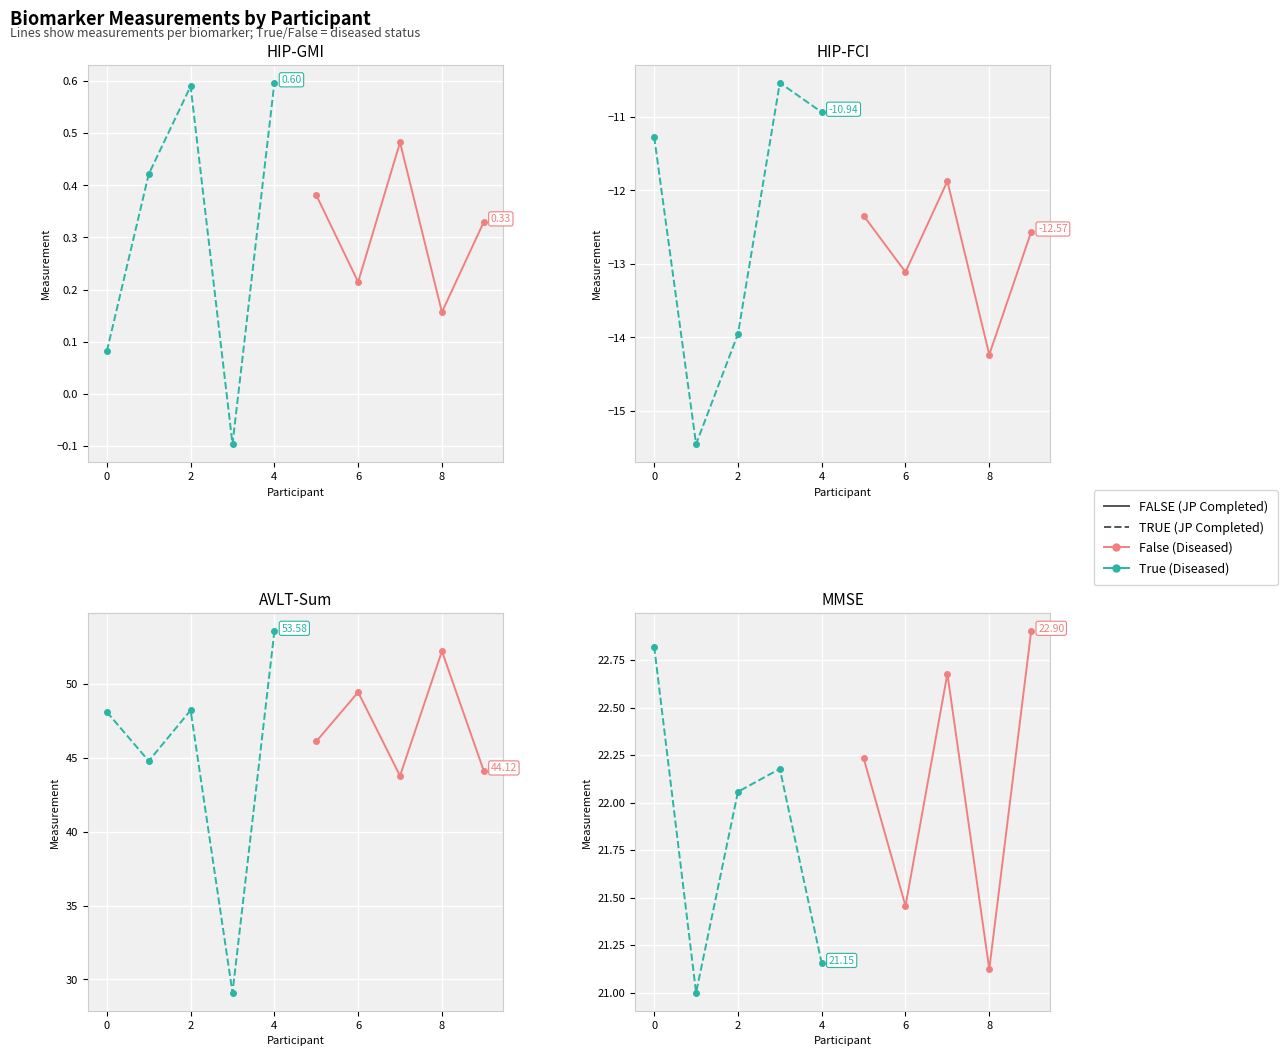

After their last crossing, which series has the higher values: True or False?

False